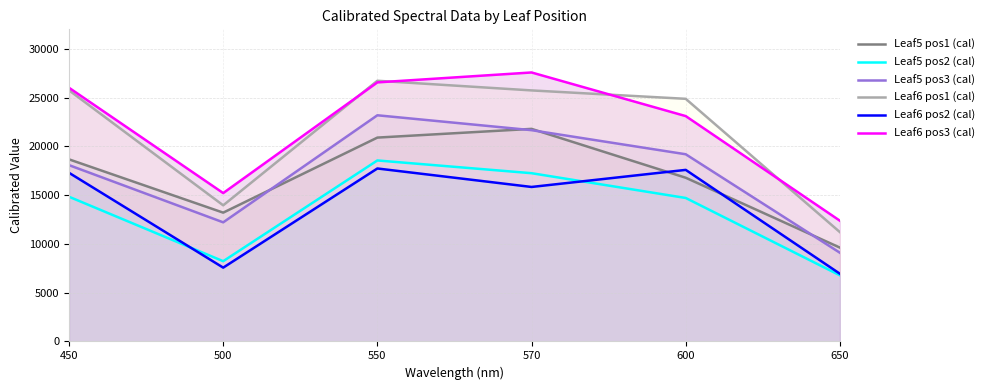

Rank the series by their maximum value, from lowest to highest.

Leaf6 pos2 (cal), Leaf5 pos2 (cal), Leaf5 pos1 (cal), Leaf5 pos3 (cal), Leaf6 pos1 (cal), Leaf6 pos3 (cal)